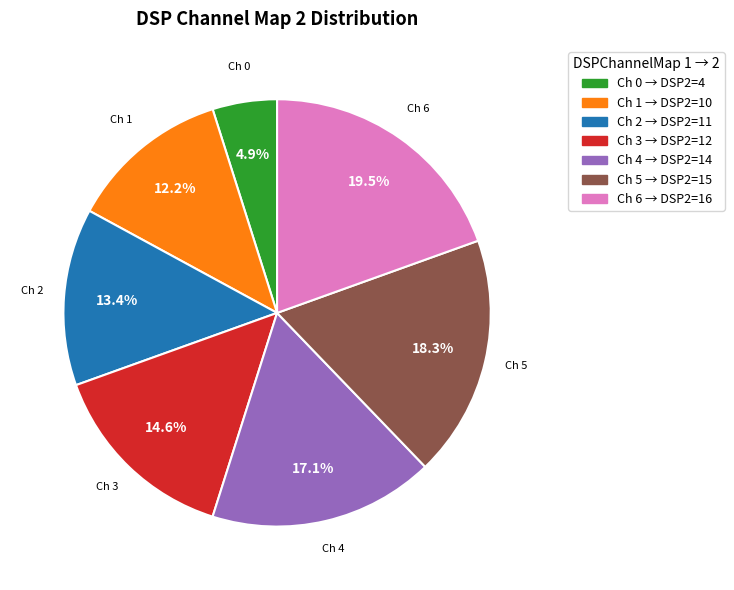

Which has a higher value, Ch 0 → DSP2=4 or Ch 6 → DSP2=16?

Ch 6 → DSP2=16